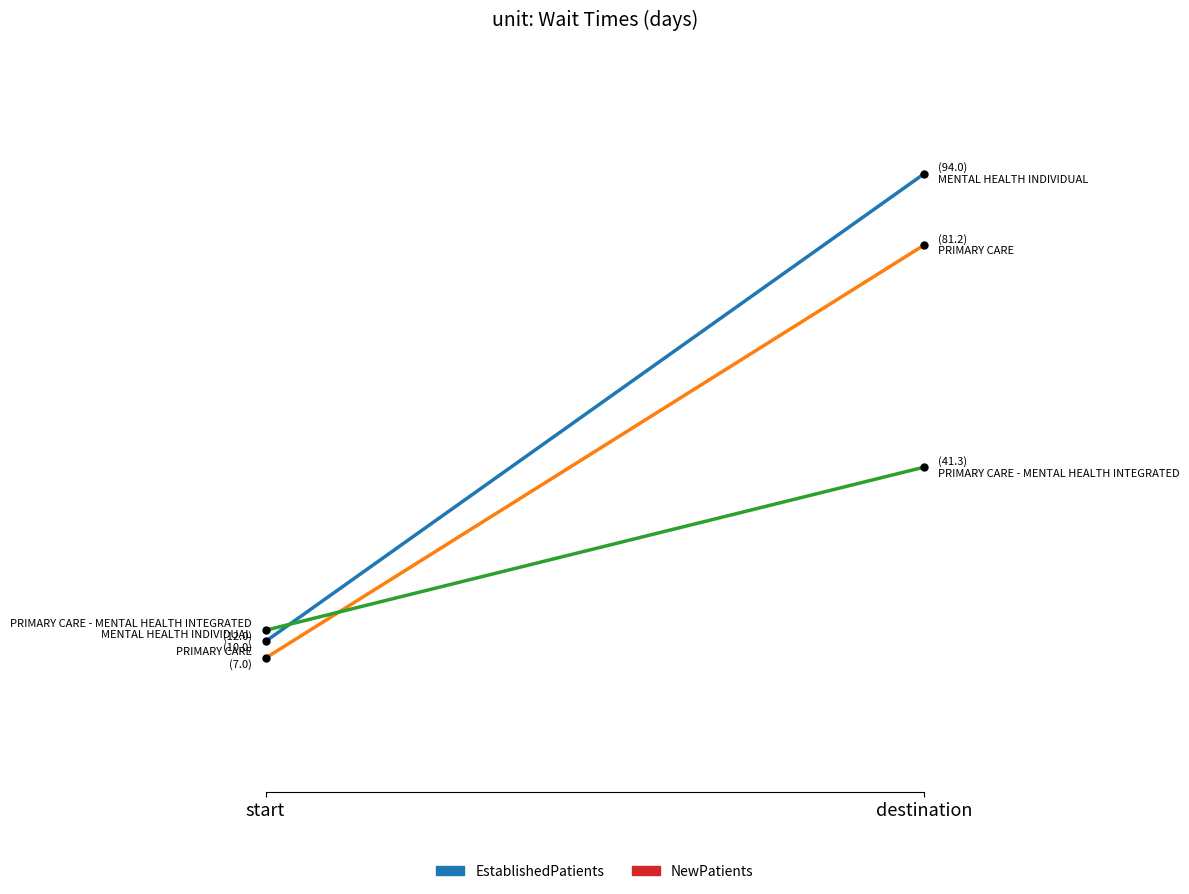

Is the value of EstablishedPatients→NewPatients: MENTAL HEALTH INDIVIDUAL at start greater than the value of EstablishedPatients→NewPatients: PRIMARY CARE at destination?

No